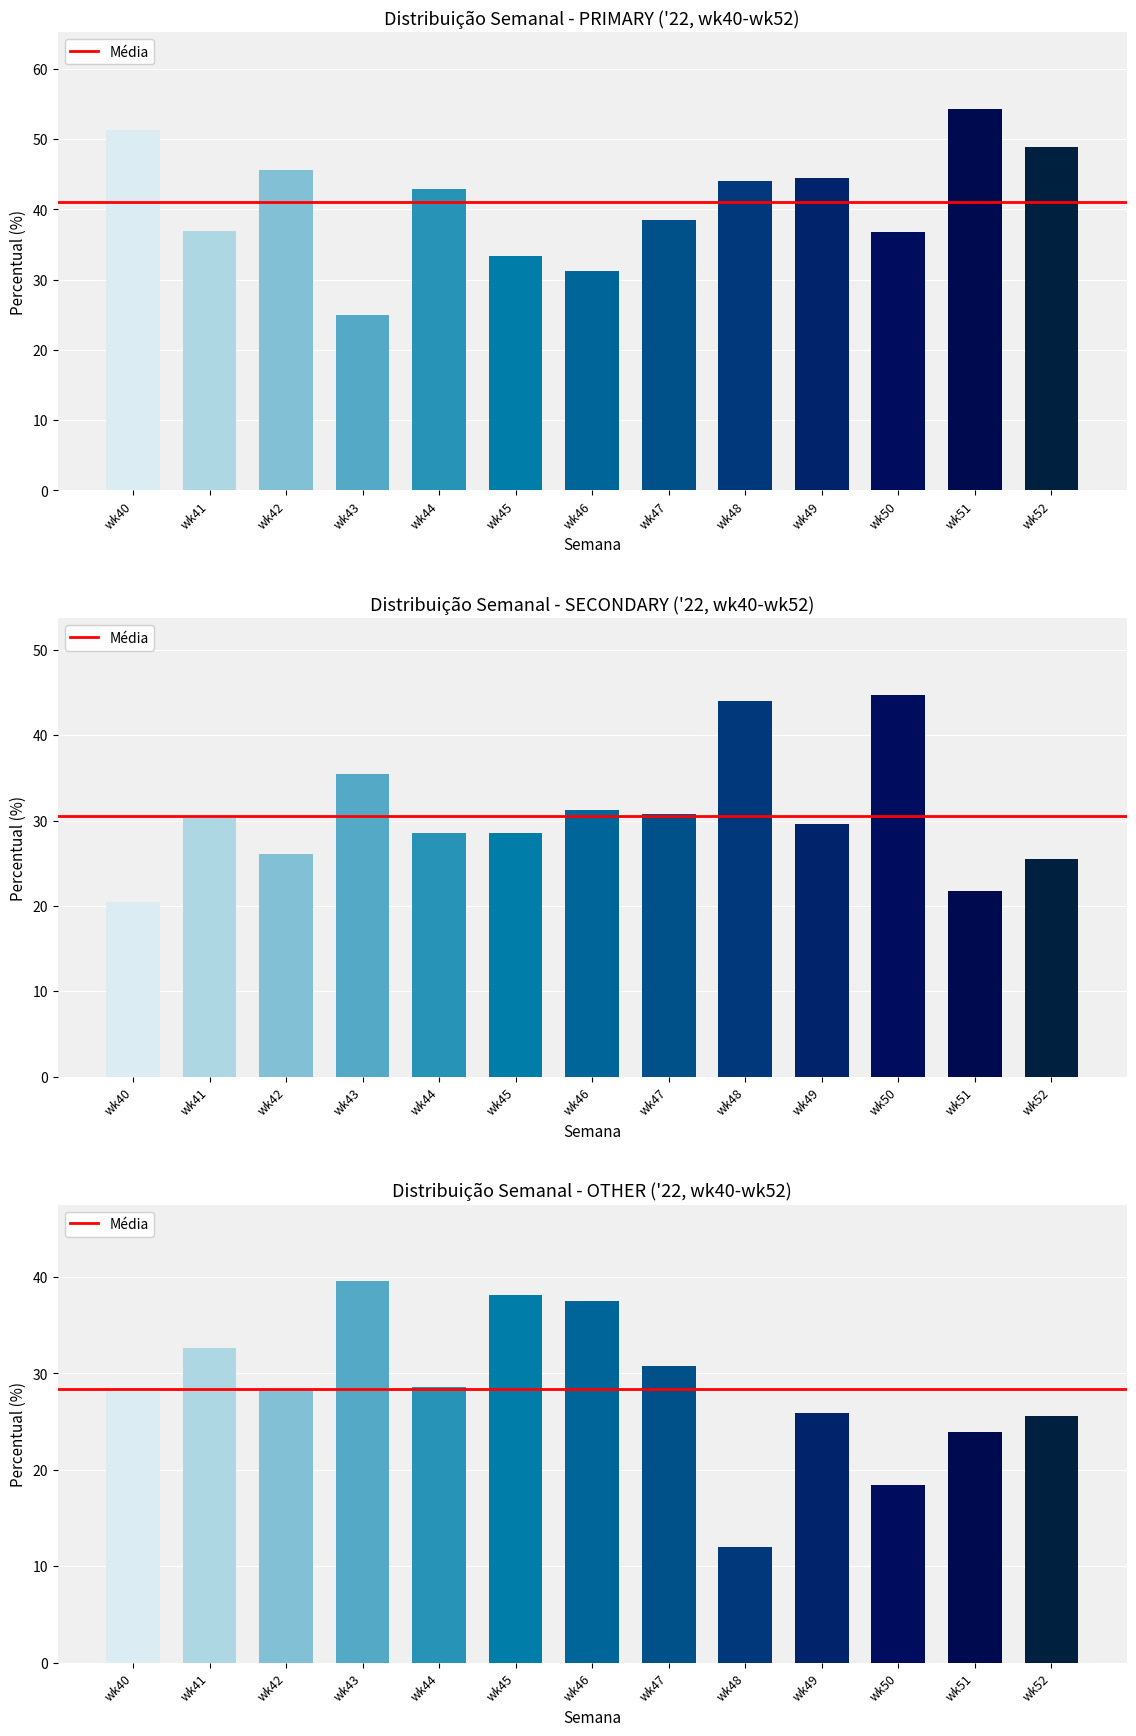

Between wk42 and wk44, which is larger?

wk42